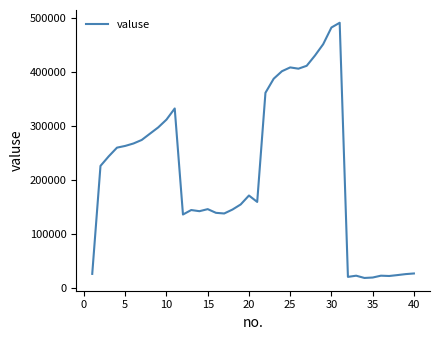

What is the maximum value shown in the chart?

490789